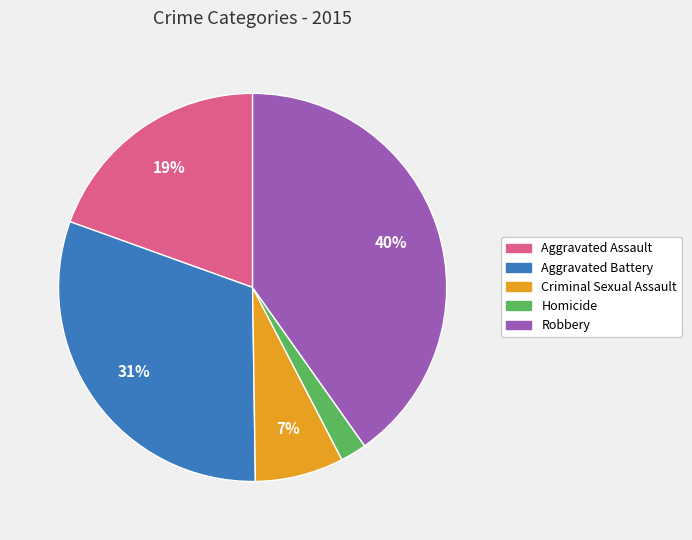

True or false: Aggravated Assault accounts for 12% of the total.

False